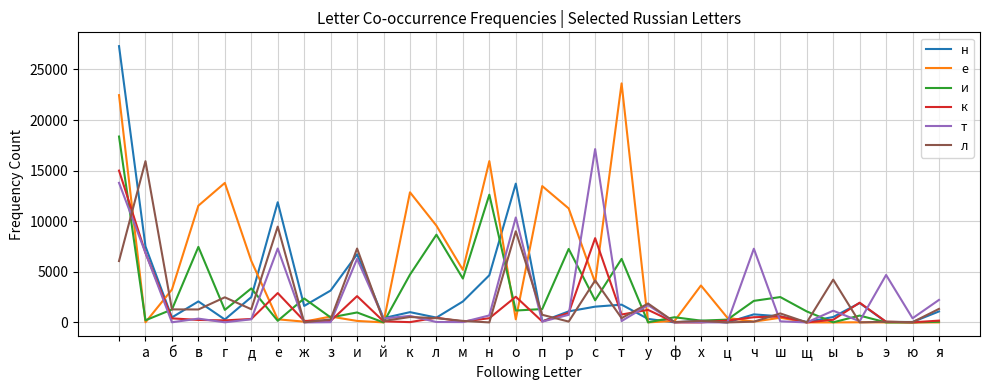

Which series has the widest spread of values?

н